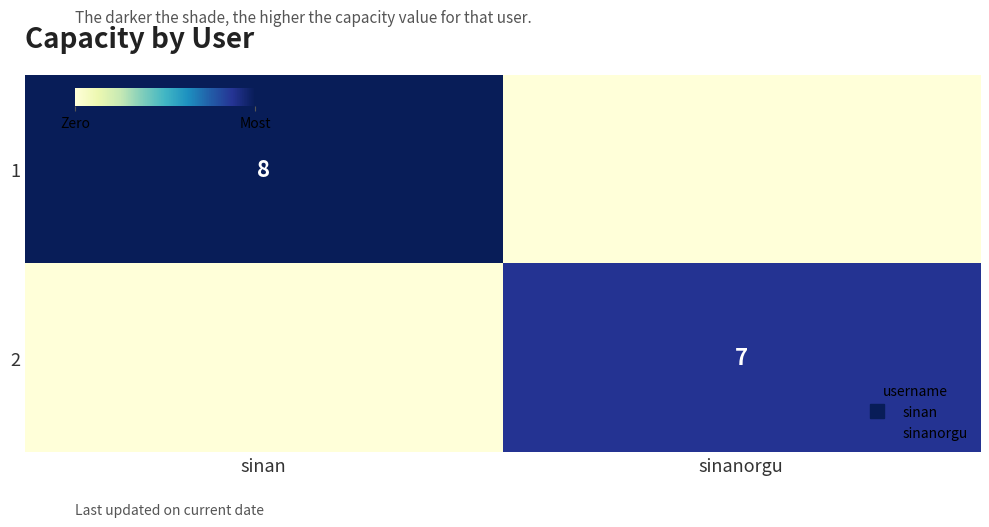

Rank the series by their maximum value, from highest to lowest.

1, 2